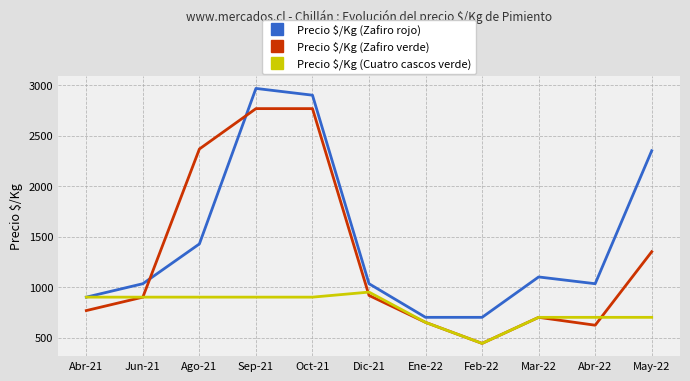

What is the approximate value of Precio $/Kg (Zafiro verde) at Oct-21?

2767